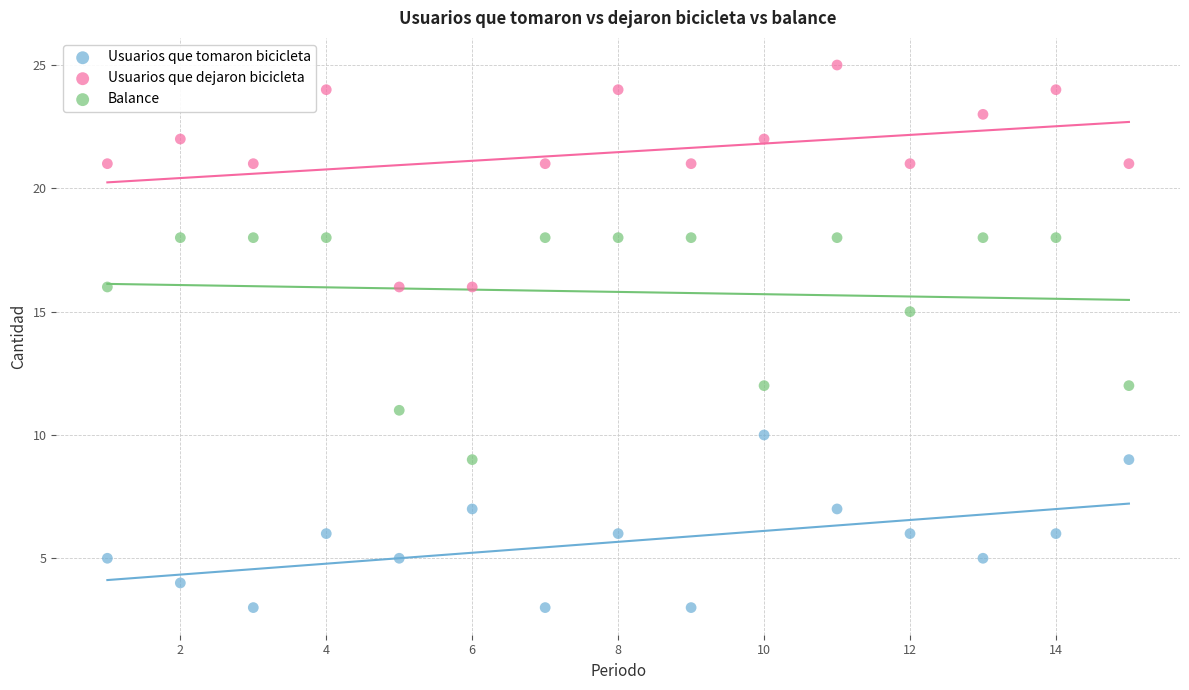

What are all the series names shown in the legend?

Usuarios que tomaron bicicleta, Usuarios que dejaron bicicleta, Balance